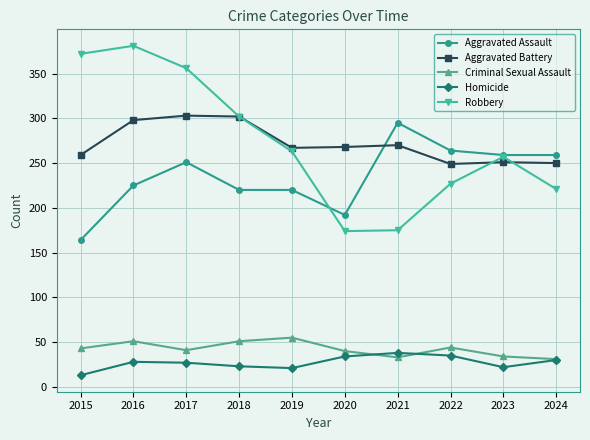

At which category does Aggravated Assault reach its first local peak?

2017